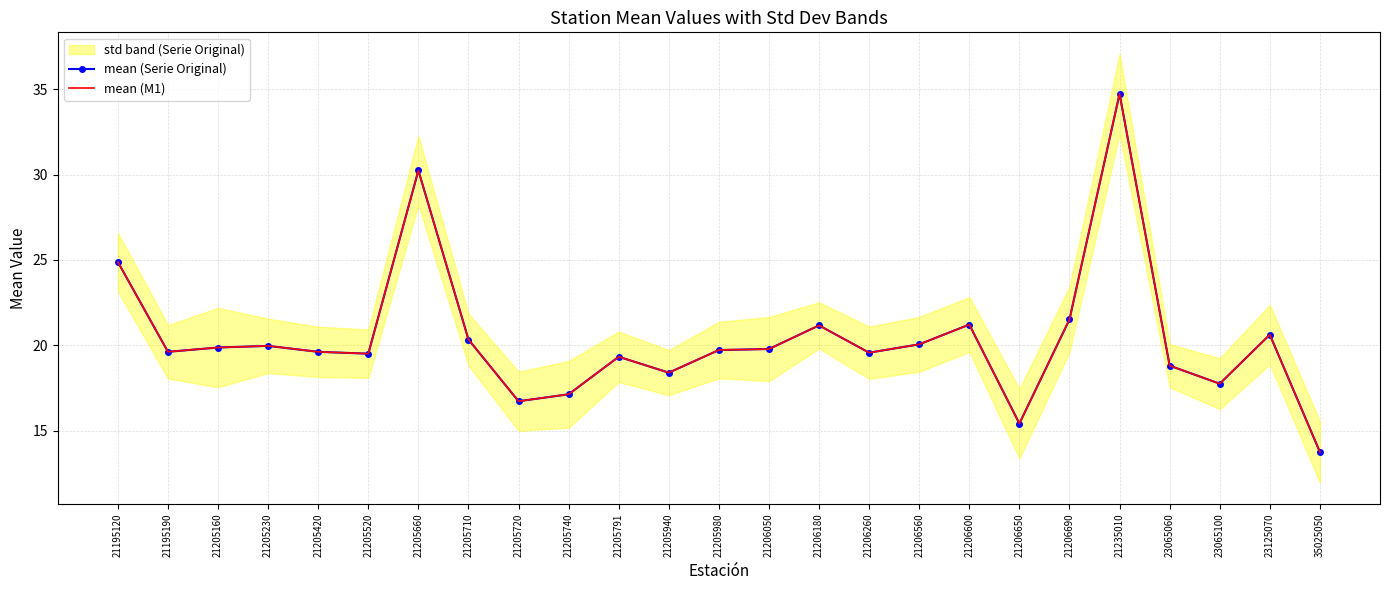

The value of mean (Serie Original) at 21205720 is 16.7. True or false?

True